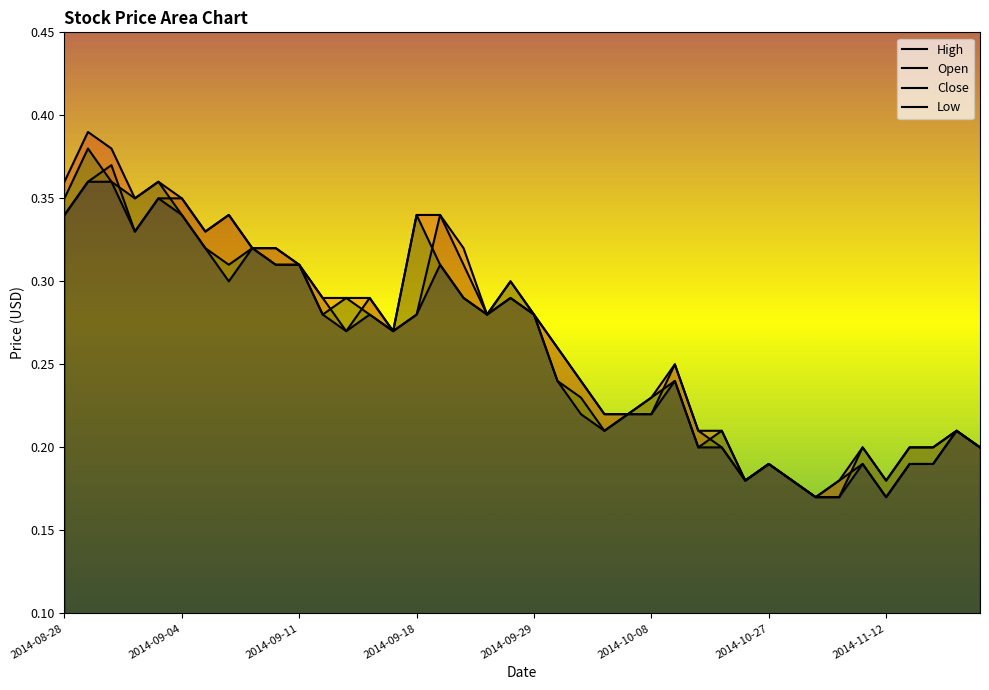

Rank the categories by Open value from lowest to highest.

2014-10-30, 2014-11-12, 2014-10-22, 2014-10-28, 2014-10-31, 2014-10-27, 2014-11-04, 2014-11-13, 2014-11-14, 2014-10-17, 2014-11-18, 2014-10-13, 2014-11-17, 2014-10-06, 2014-10-07, 2014-10-08, 2014-10-03, 2014-10-09, 2014-10-02, 2014-09-15, 2014-09-17, 2014-09-18, 2014-09-25, 2014-09-29, 2014-09-12, 2014-09-16, 2014-09-26, 2014-09-11, 2014-09-22, 2014-09-09, 2014-09-10, 2014-09-02, 2014-09-05, 2014-08-28, 2014-09-08, 2014-09-19, 2014-09-03, 2014-09-04, 2014-08-29, 2014-09-01